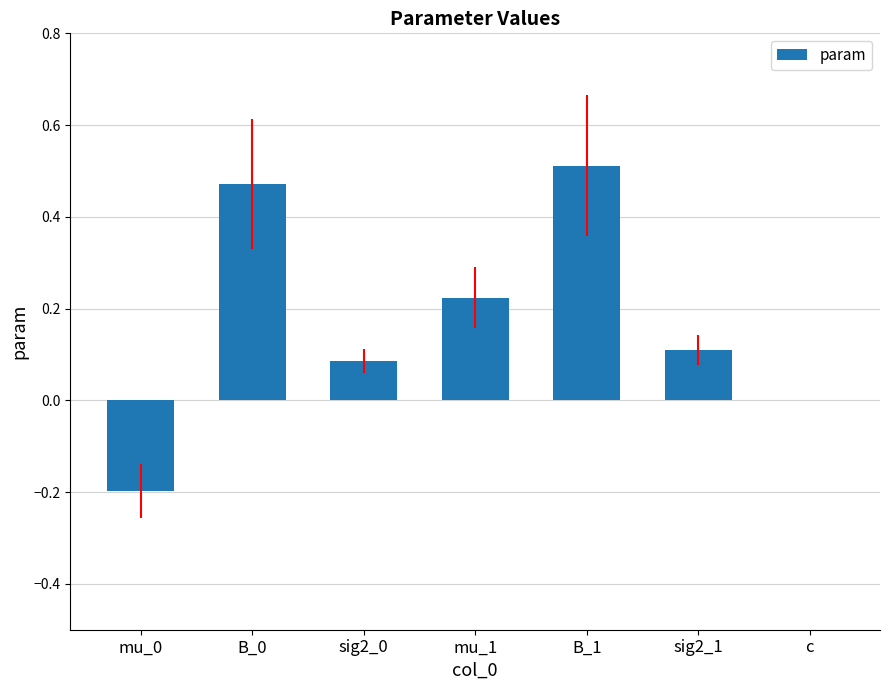

What is the change in value from mu_1 to B_1?

+0.3